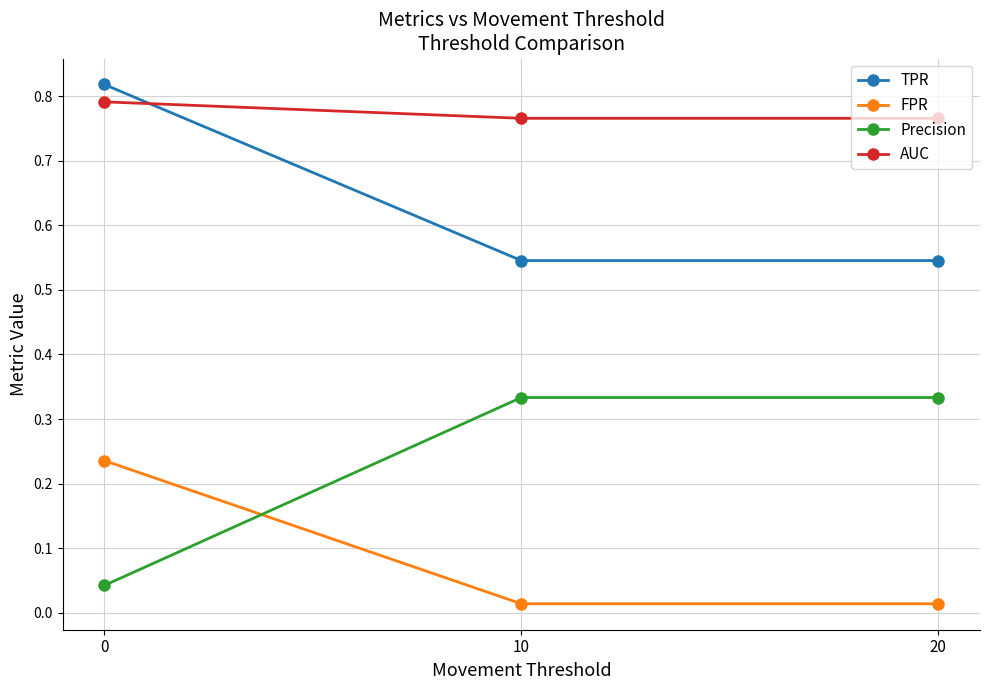

Count the number of data series in this chart.

4